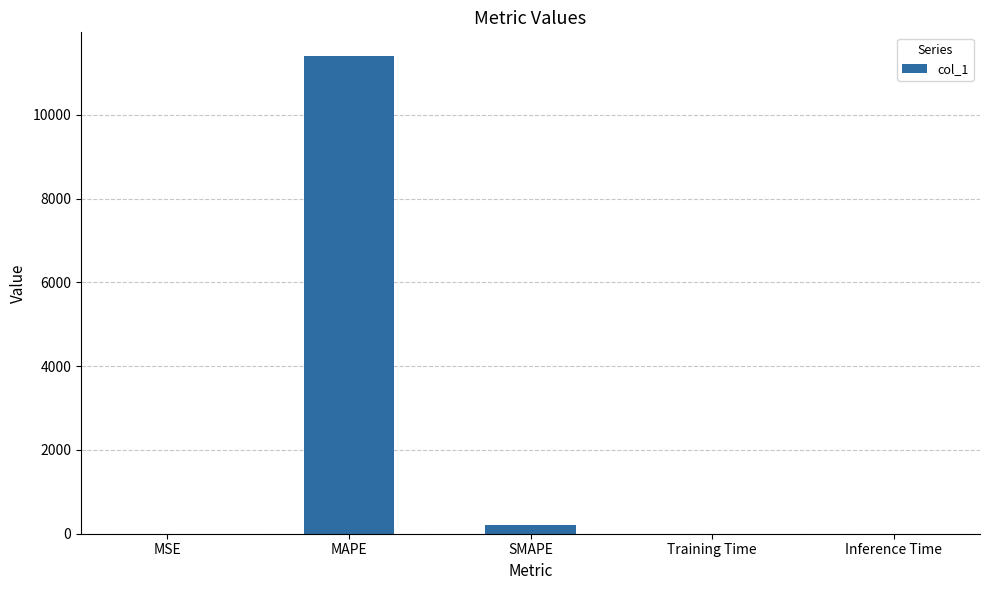

Is it true that the value at MAPE is 11398.2?

True